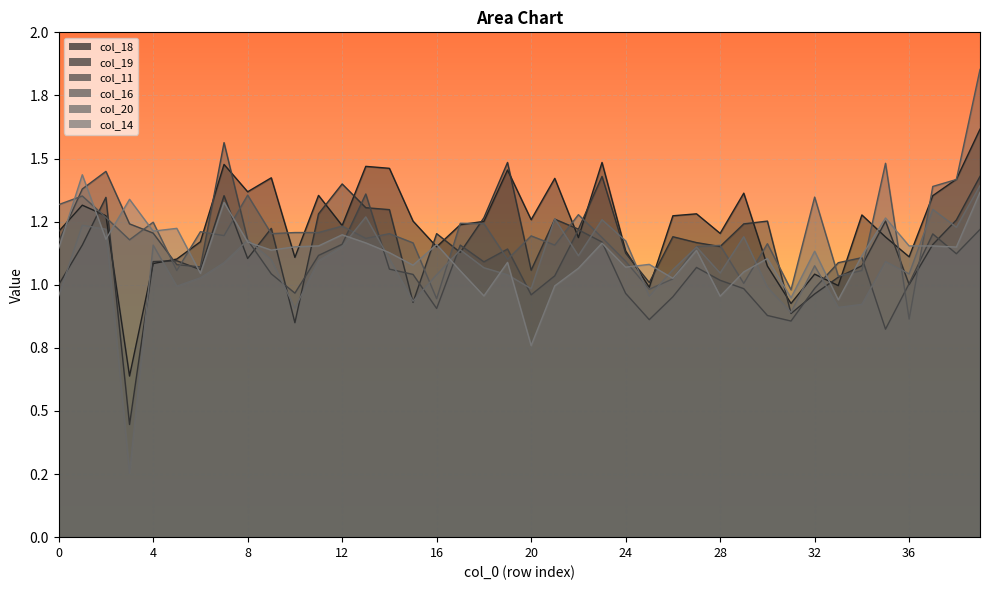

What is the maximum value for col_18?

1.6